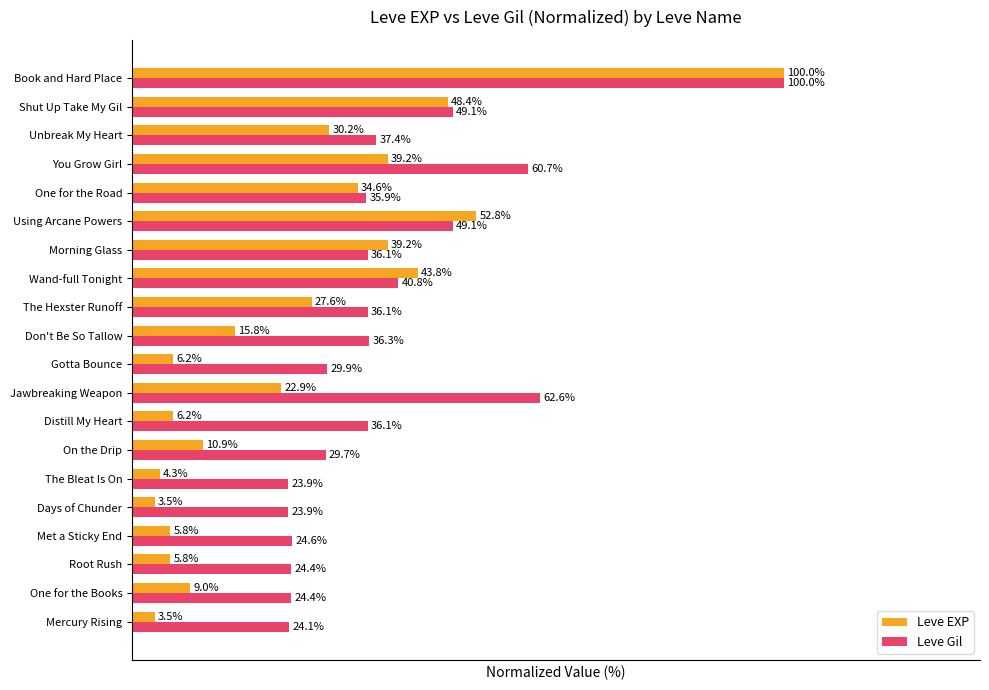

At which label does Leve EXP reach its peak?

Book and Hard Place